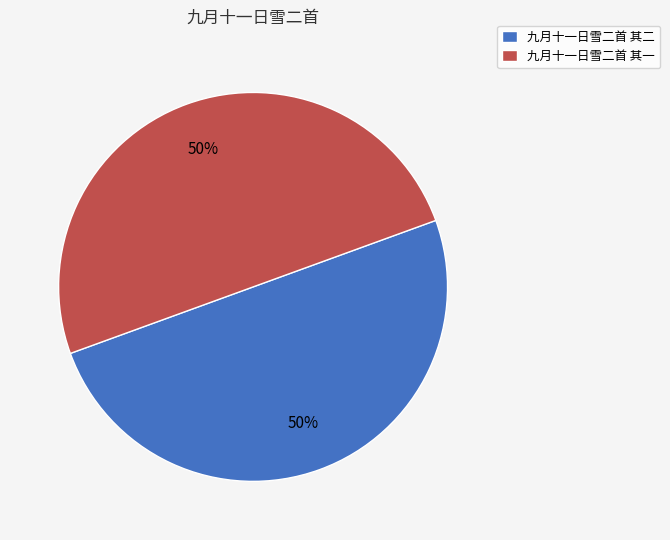

Do 九月十一日雪二首 其一 and 九月十一日雪二首 其二 together represent more than half of the pie?

Yes